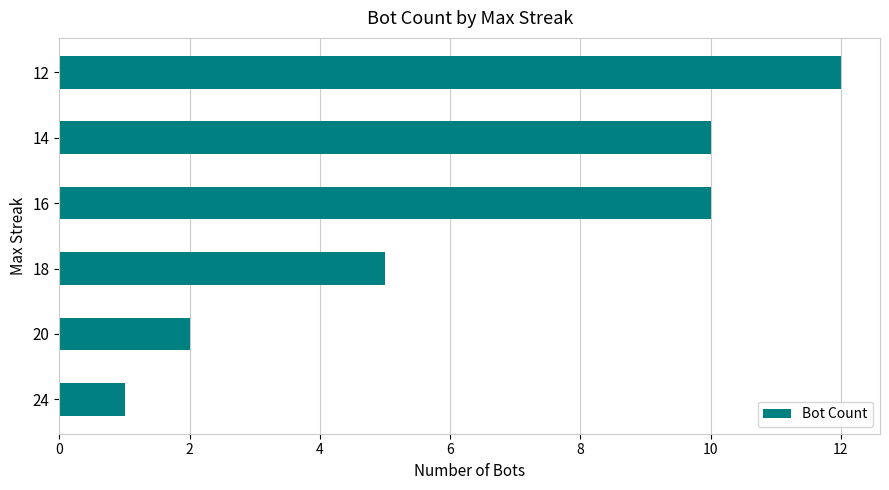

Where is the data nearest to the value 6?

18